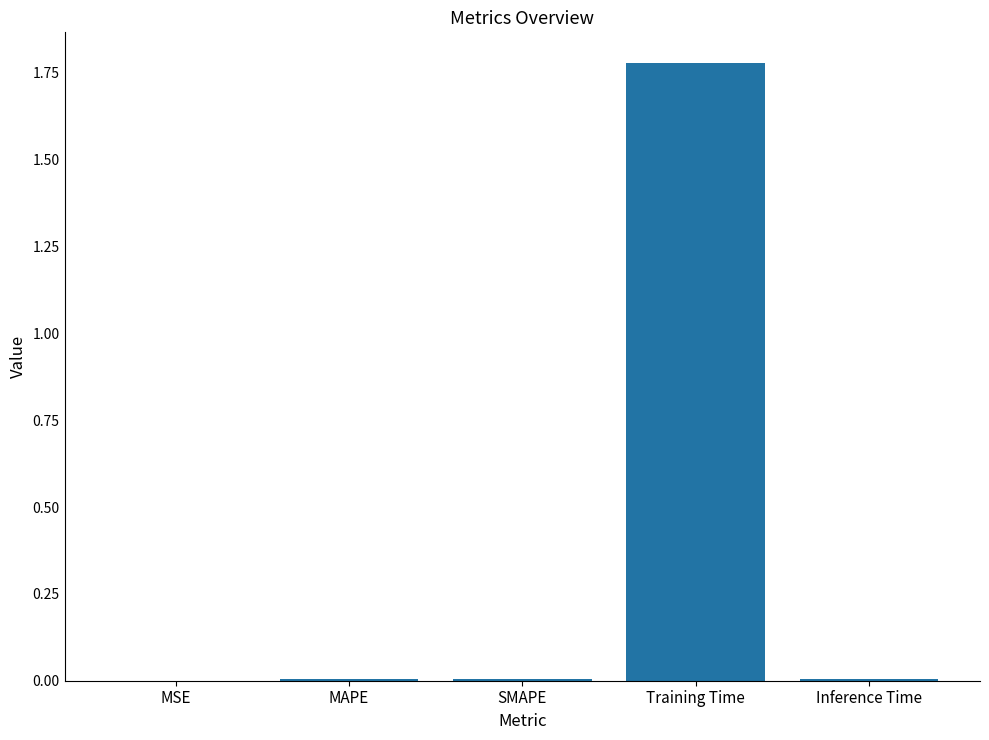

Which label corresponds to the largest value in the chart?

Training Time